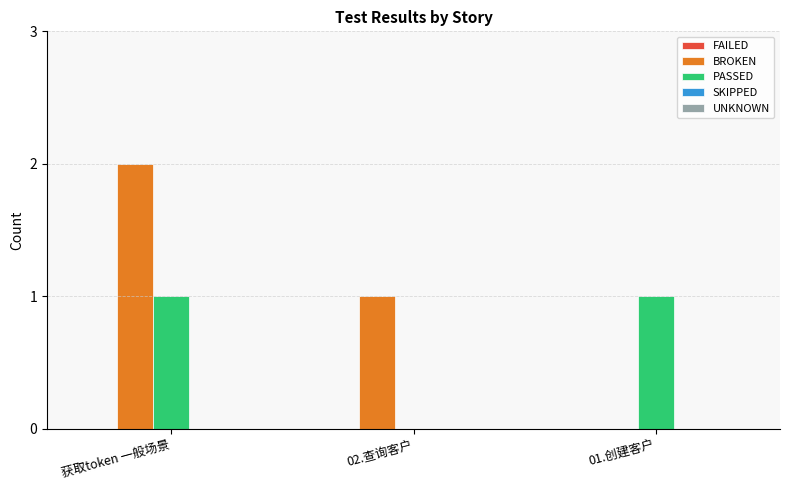

Which label corresponds to the largest value in the chart?

获取token 一般场景